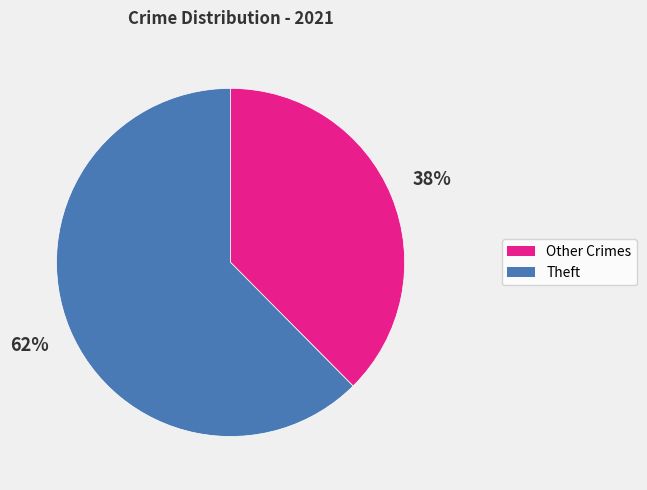

Which slice is the largest?

Theft